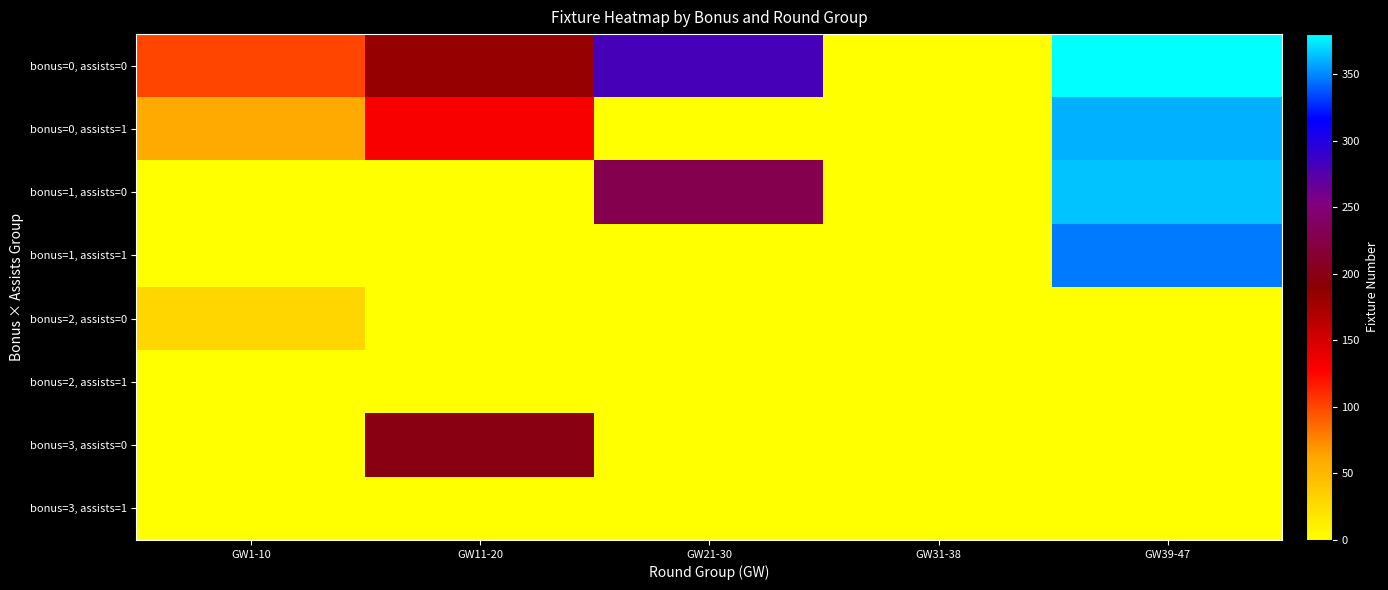

Rank the series at GW31-38 from lowest to highest value.

bonus=0, assists=0, bonus=0, assists=1, bonus=1, assists=0, bonus=1, assists=1, bonus=2, assists=0, bonus=2, assists=1, bonus=3, assists=0, bonus=3, assists=1